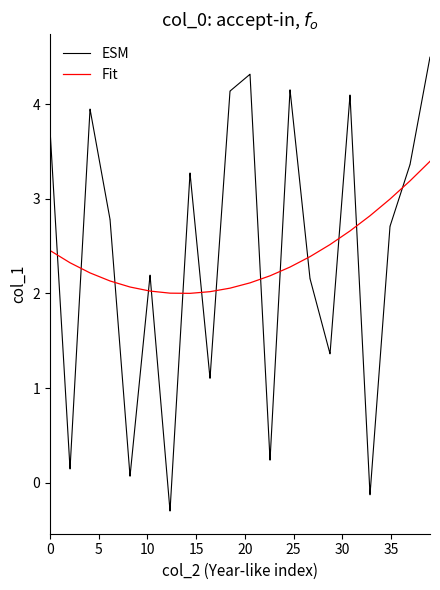

Which series ends up on top after the final intersection of ESM and Fit?

ESM